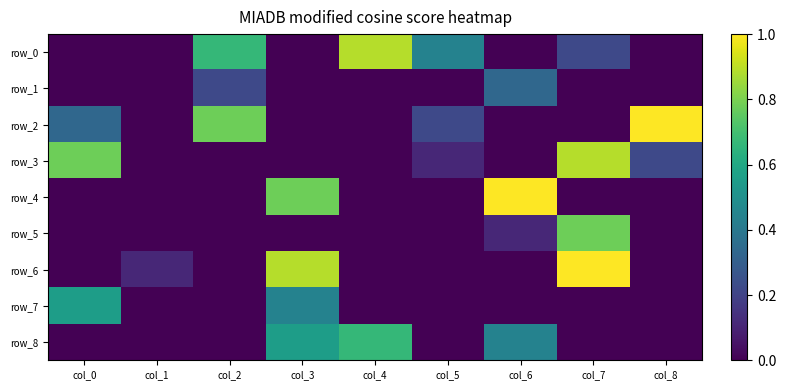

What is the difference between the row_1 values at col_3 and col_2?

2